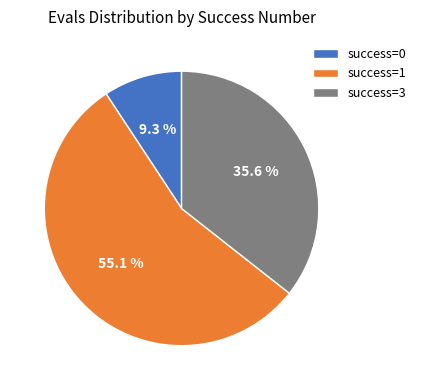

Which has a higher value, success=1 or success=0?

success=1